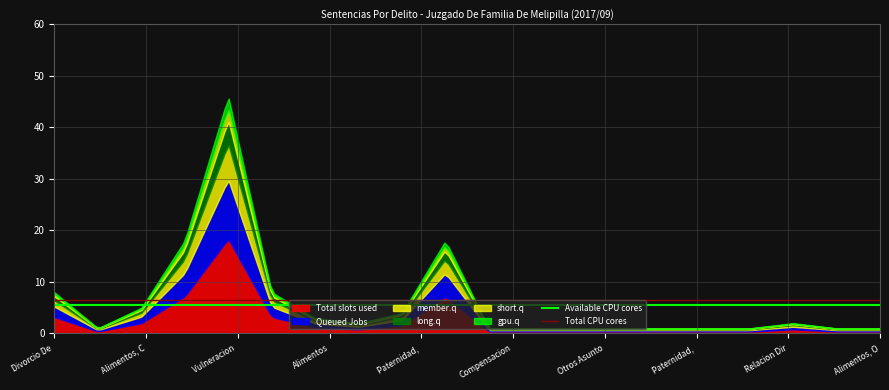

What is the sum of the Total CPU cores values at Divorcio De  and Alimentos, C?

13.0